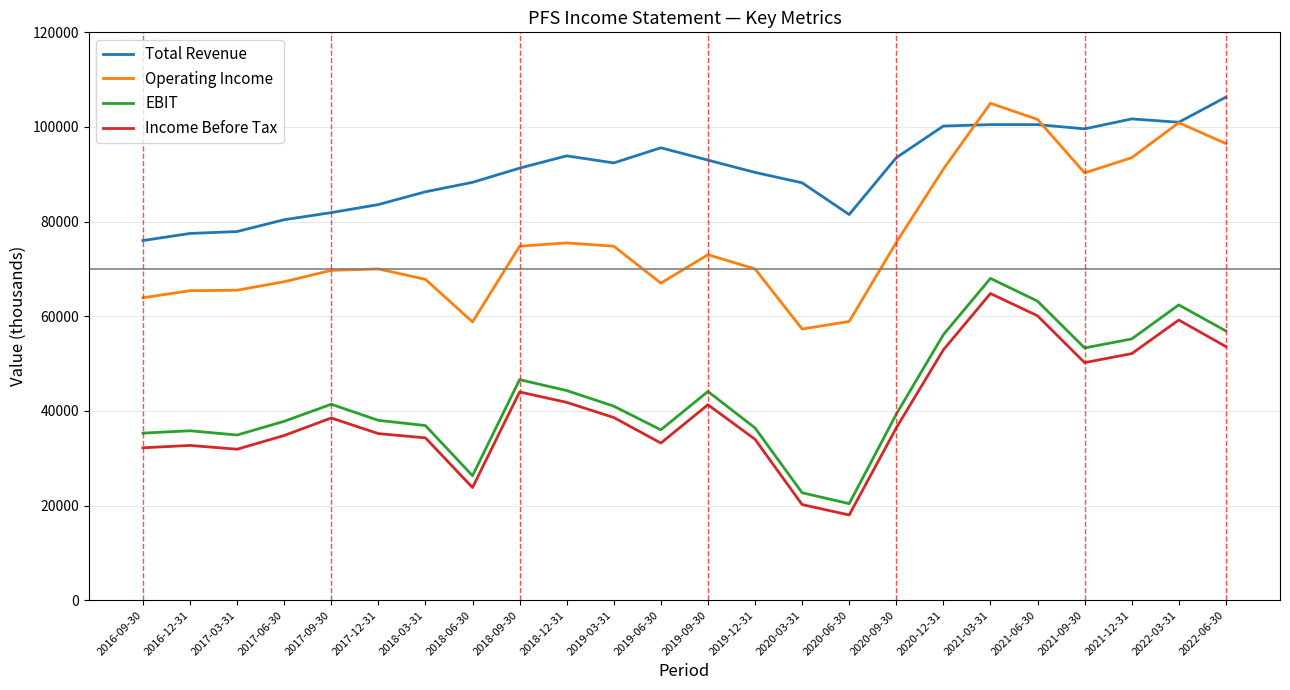

Where does the Operating Income series first go above 73000?

2018-09-30